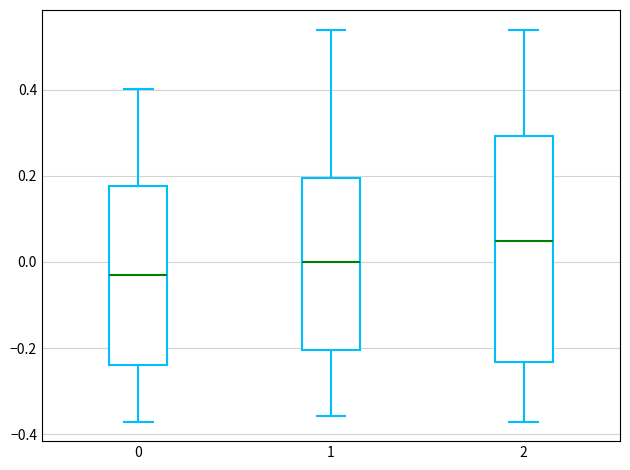

Which box's median line is the lowest?

0